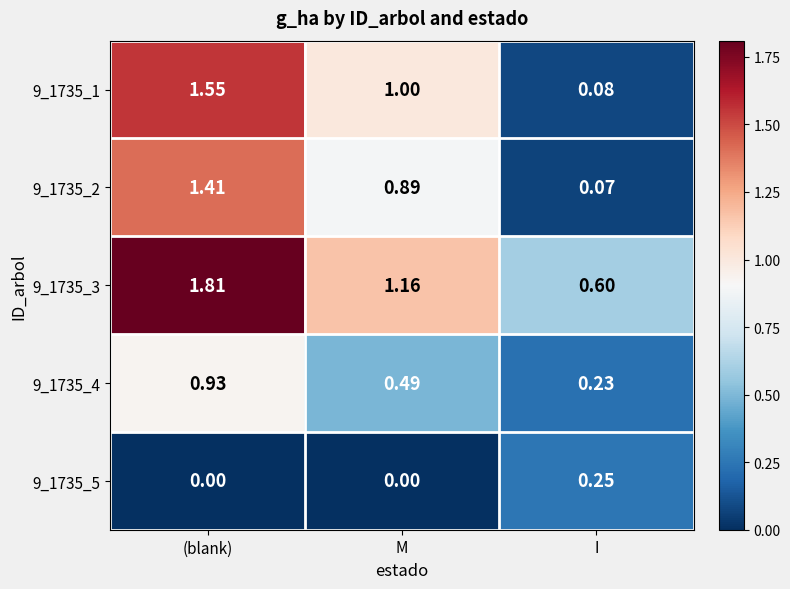

Which series changed the most between (blank) and M?

9_1735_3